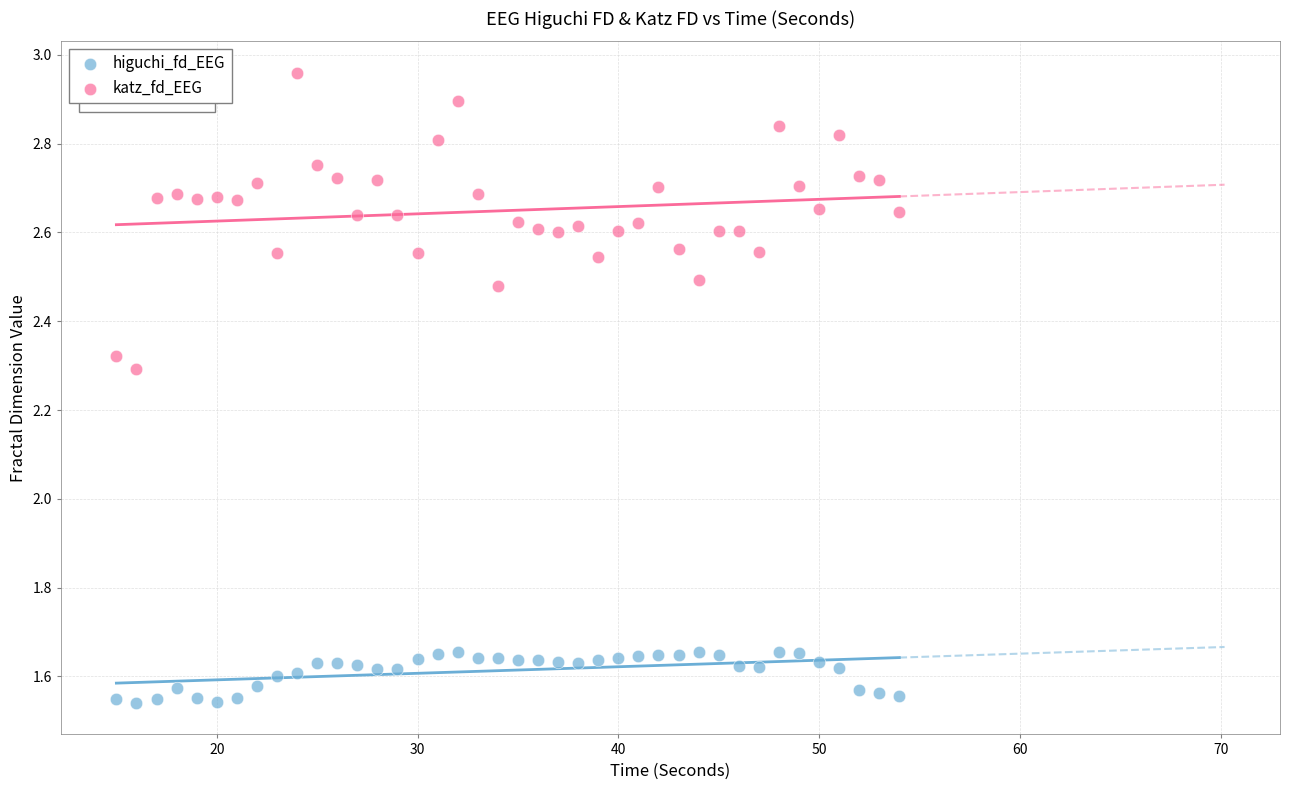

Which series has the largest Y range (max minus min)?

katz_fd_EEG